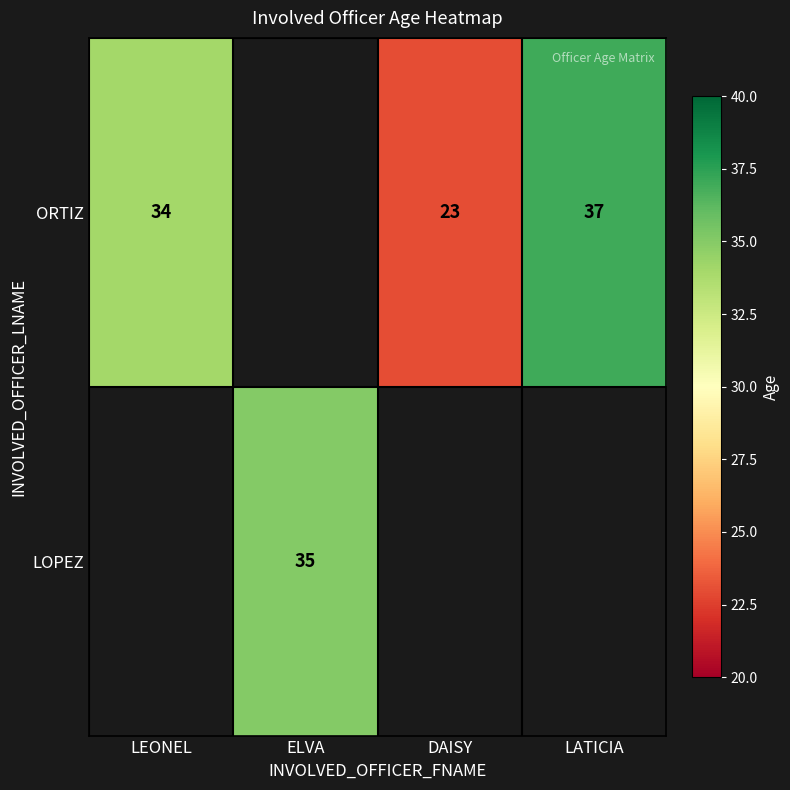

What is the sum of the ORTIZ values at LEONEL and LATICIA?

71